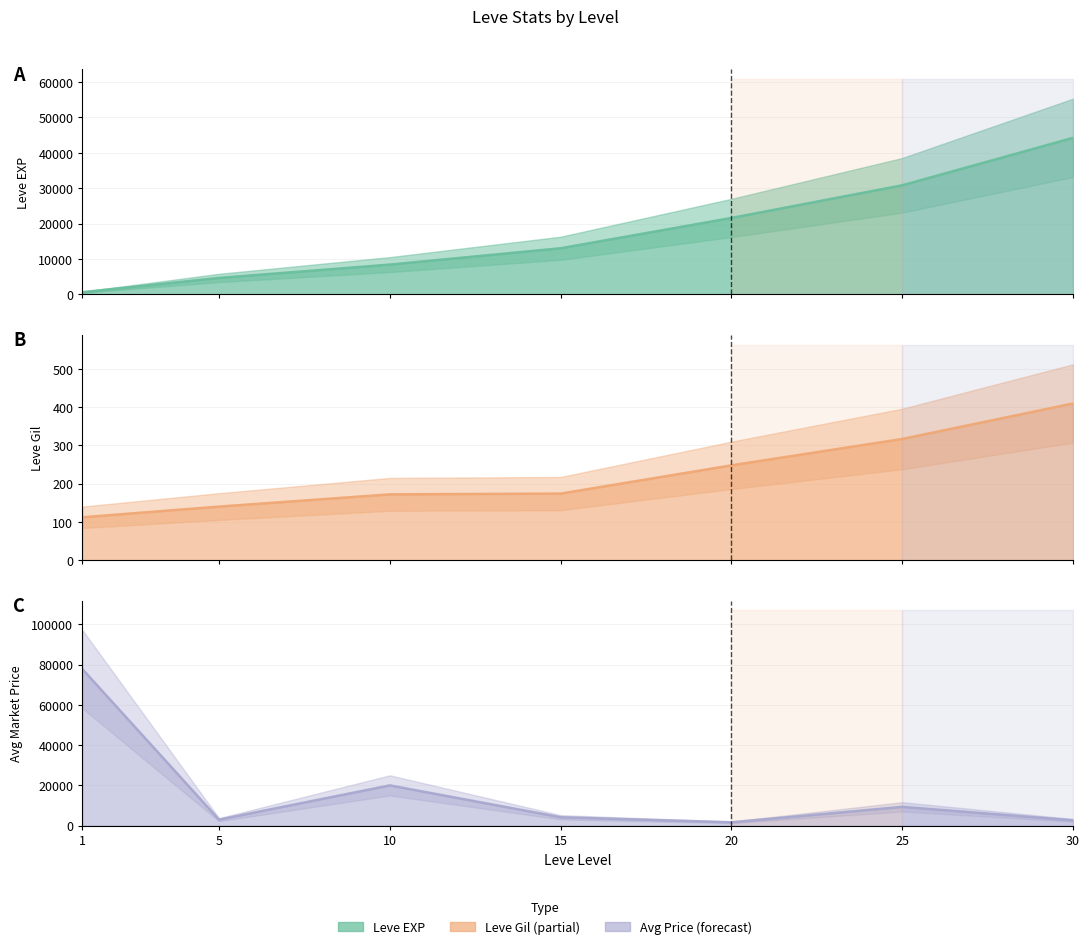

The value of Leve Gil line at 25 is 508. True or false?

False